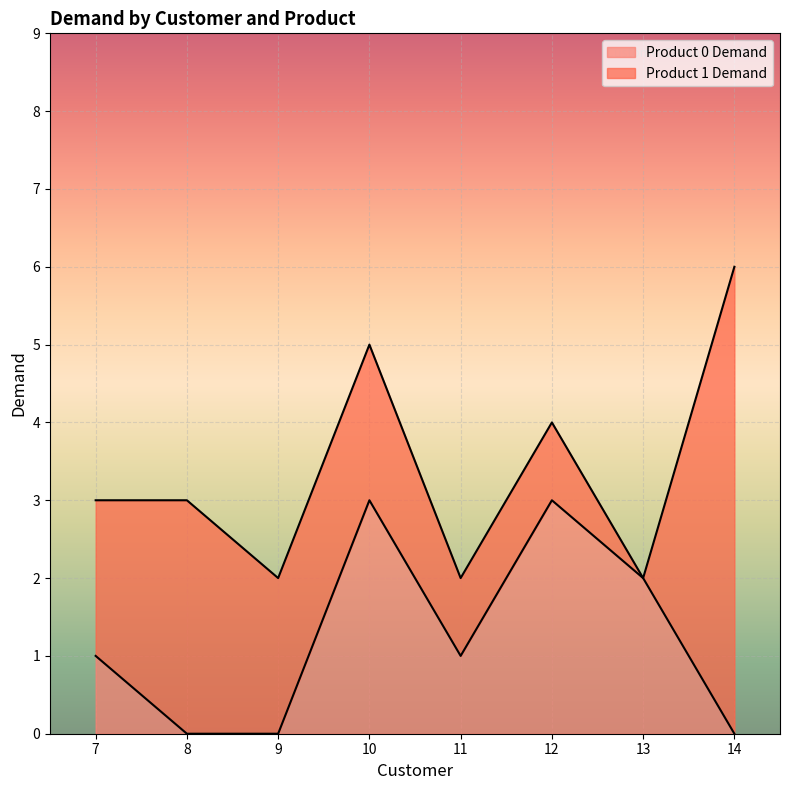

What is the average value?

1